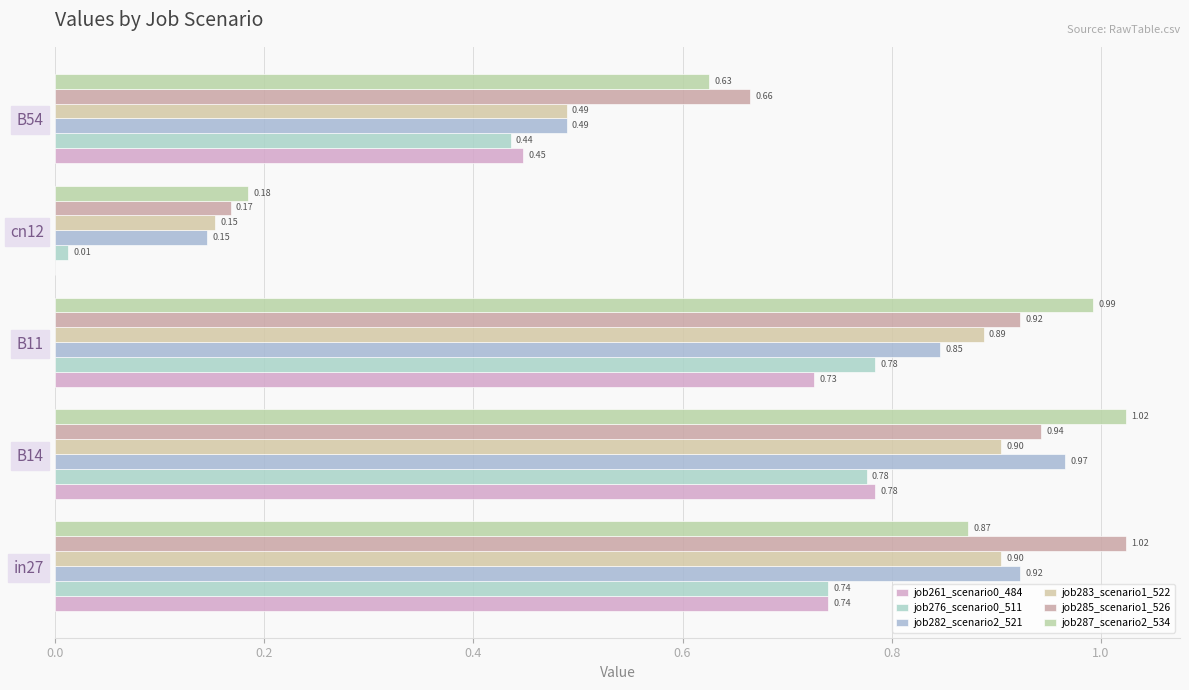

Which series has the widest spread of values?

job285_scenario1_526